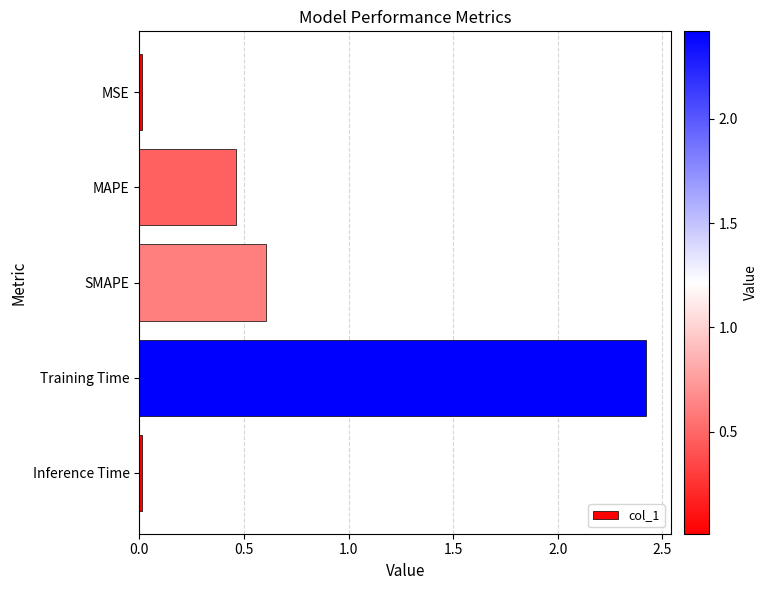

What is the difference between the second highest and minimum values?

0.6